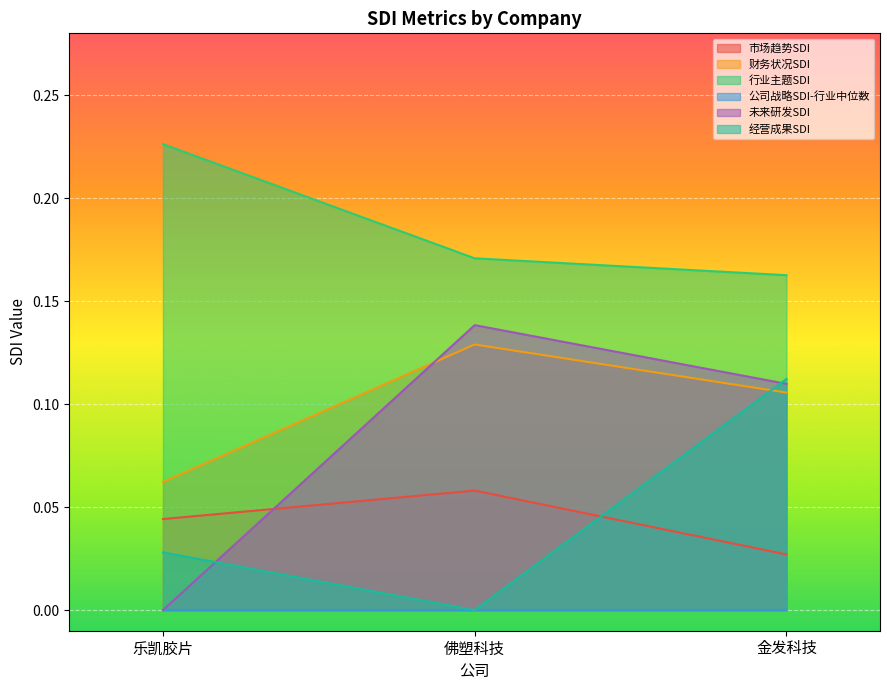

Between 乐凯胶片 and 金发科技, which series saw the biggest shift?

未来研发SDI